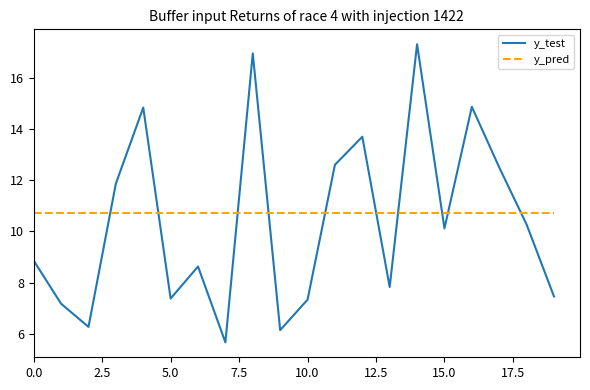

What is the smallest value displayed?

5.7